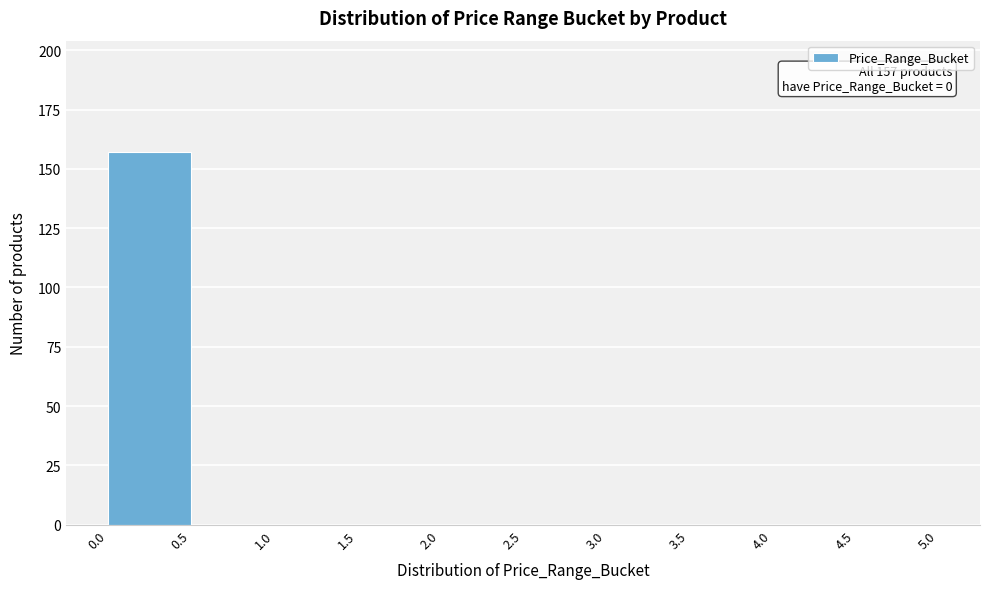

Which range on the x-axis has the tallest bar?

0.0 to 0.5